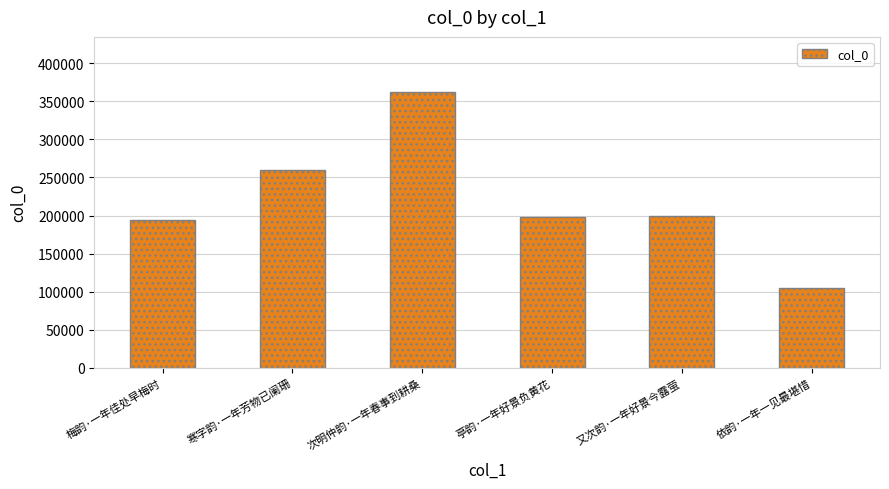

What is the ratio of the value at 依韵·一年一见最堪惜 to the value at 又次韵·一年好景今露萤?

0.5